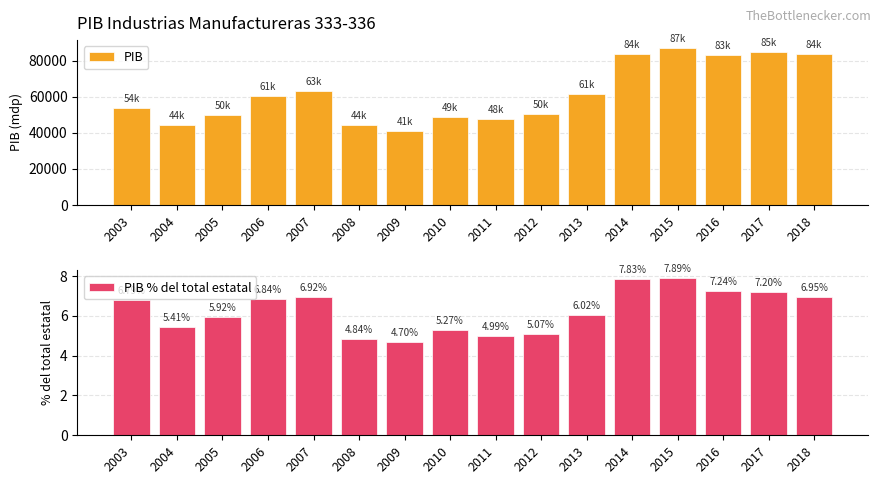

List the series in order of their overall mean, highest first.

PIB, PIB % del total estatal